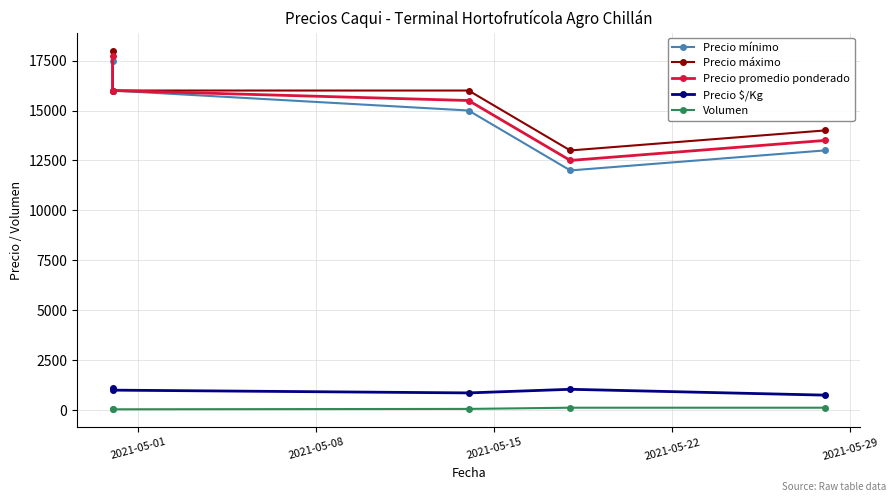

What is the value of the Precio promedio ponderado point at the 4th from the left?

12500